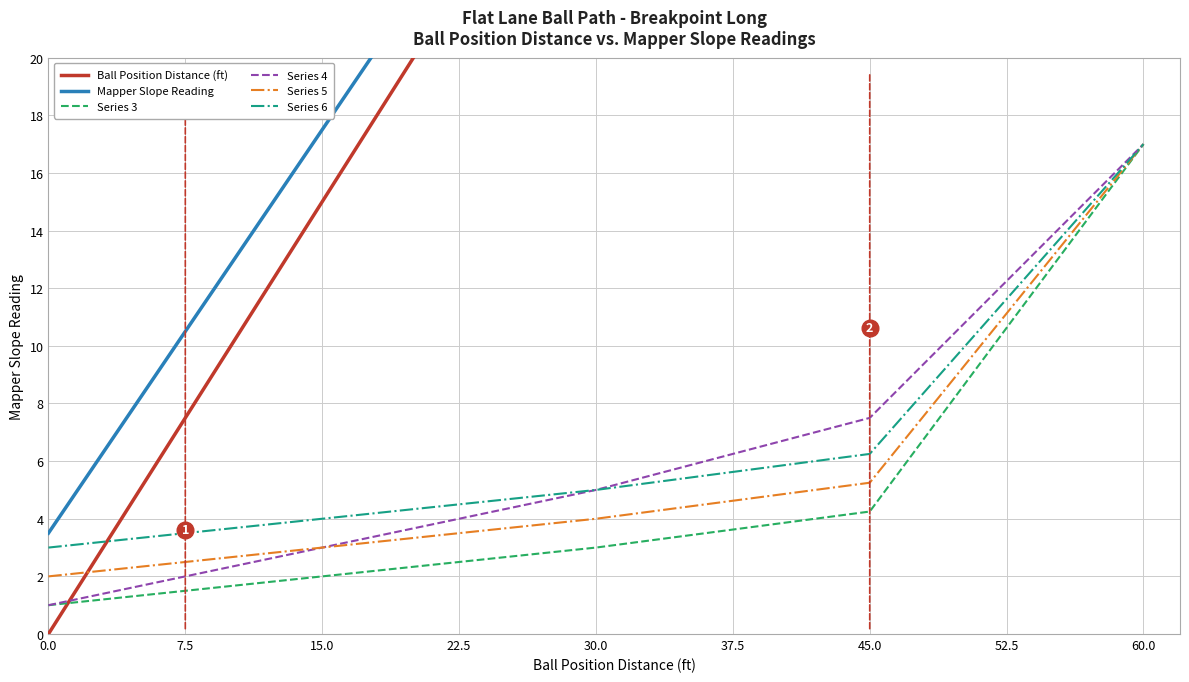

The value of Series 4 at 52.5 is 4.7. True or false?

False